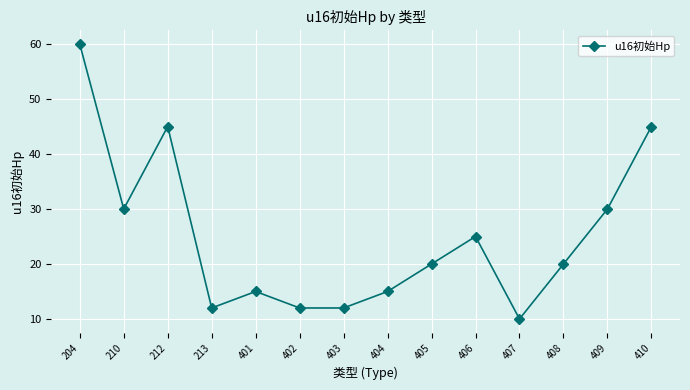

What value does the data have at 210, to the nearest 5?

30